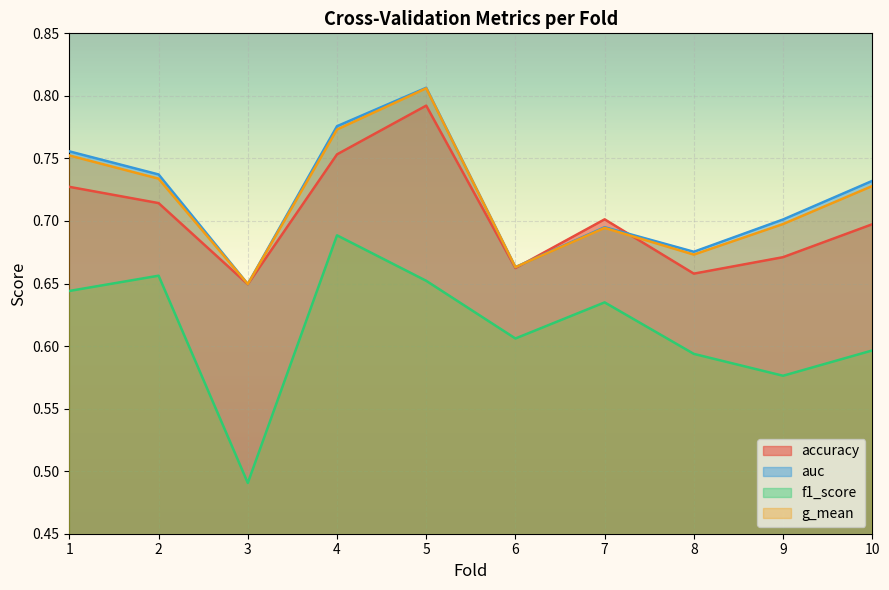

Count the accuracy values in the range 0 to 1.

10